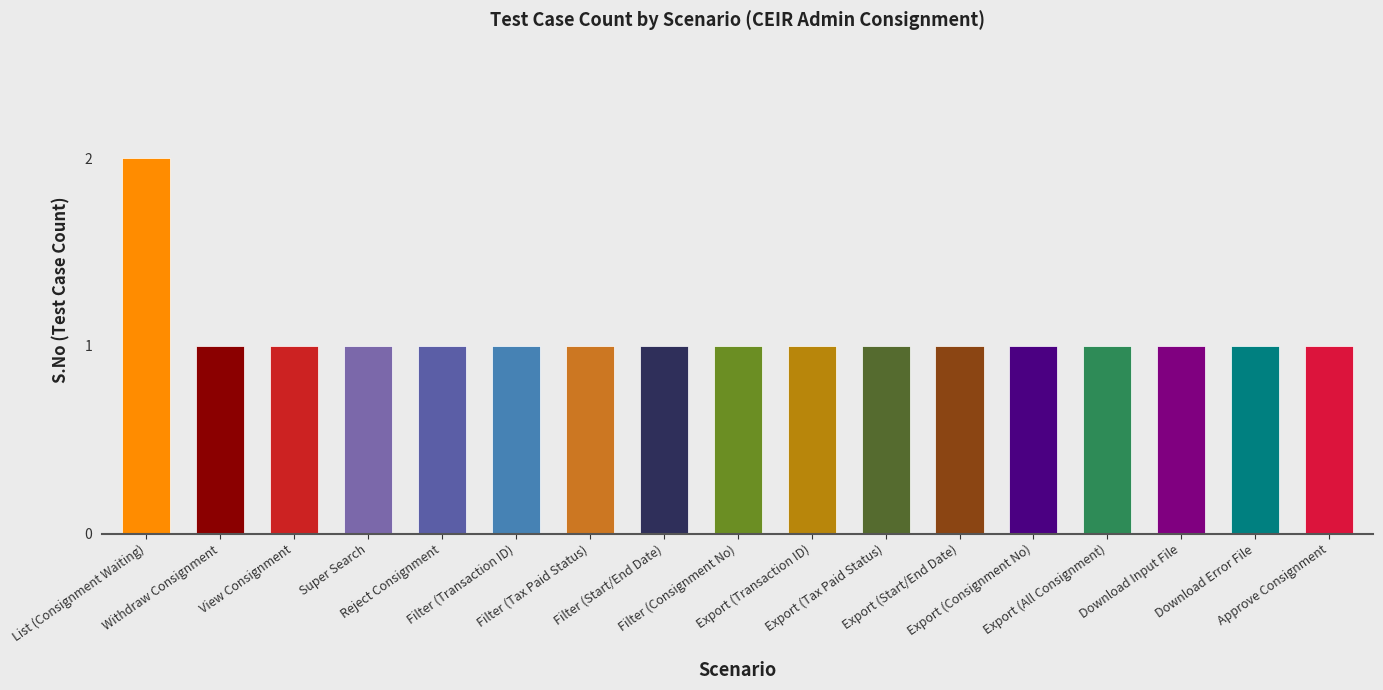

True or false: the data shows 2 at View Consignment.

False